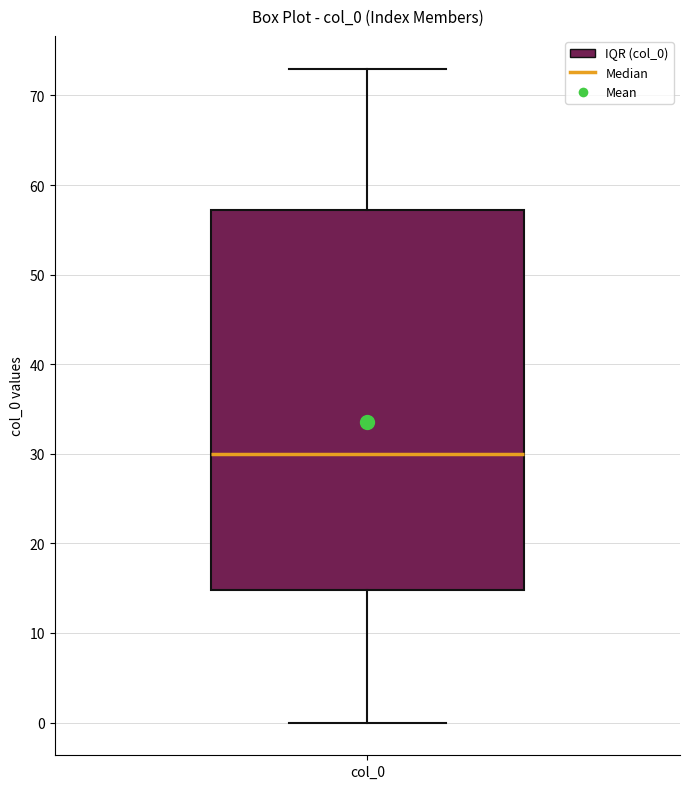

Transcribe this box plot: give where the median line is, the range the box spans, and where the two whiskers end, as read against the y-axis. The values are not printed on the chart, so give them approximately, as read against the axis.

median 30, box 15 to 57, whiskers 0 to 73